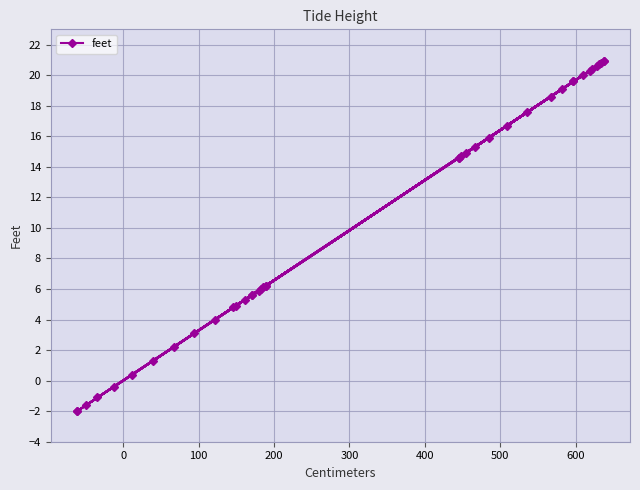

How many distinct data groups are displayed?

1